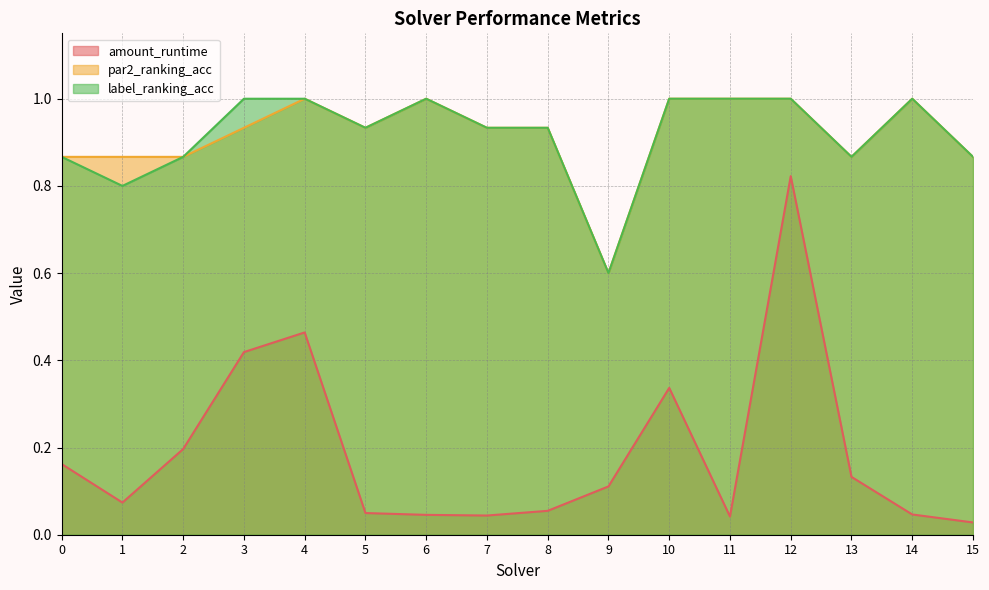

At which category is the sum across all series the highest?

12